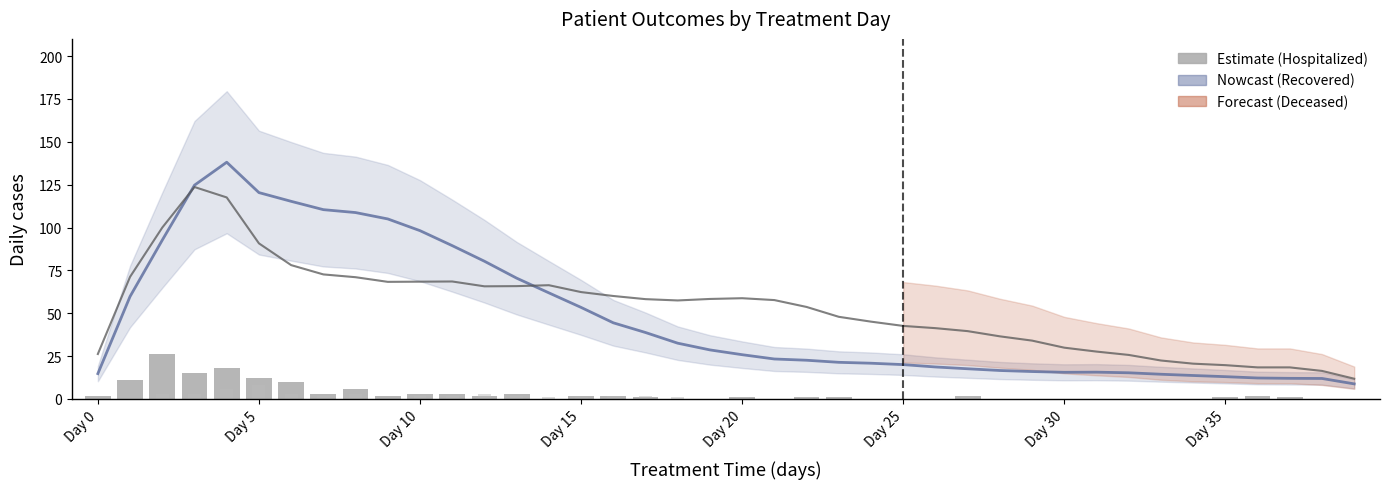

What is the spread (max minus min) of values at 33?

22.4